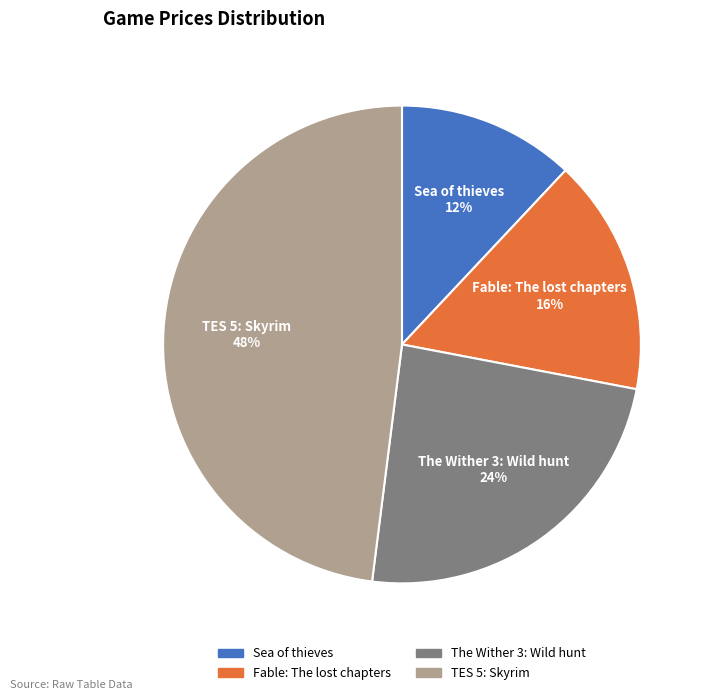

To the nearest percent, what is the average slice percentage?

25%